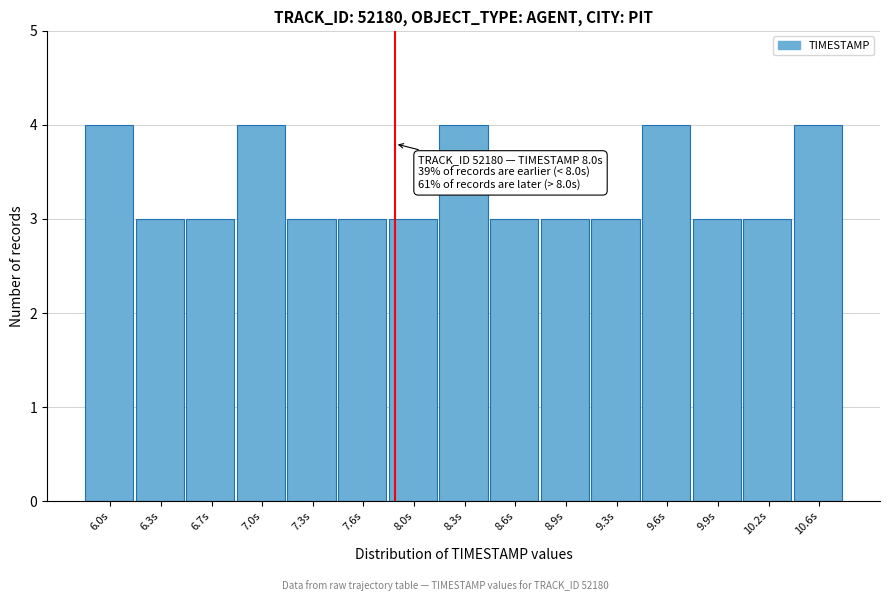

Reading left to right, what are all the values shown in this chart?

4	3	3	4	3	3	3	4	3	3	3	4	3	3	4